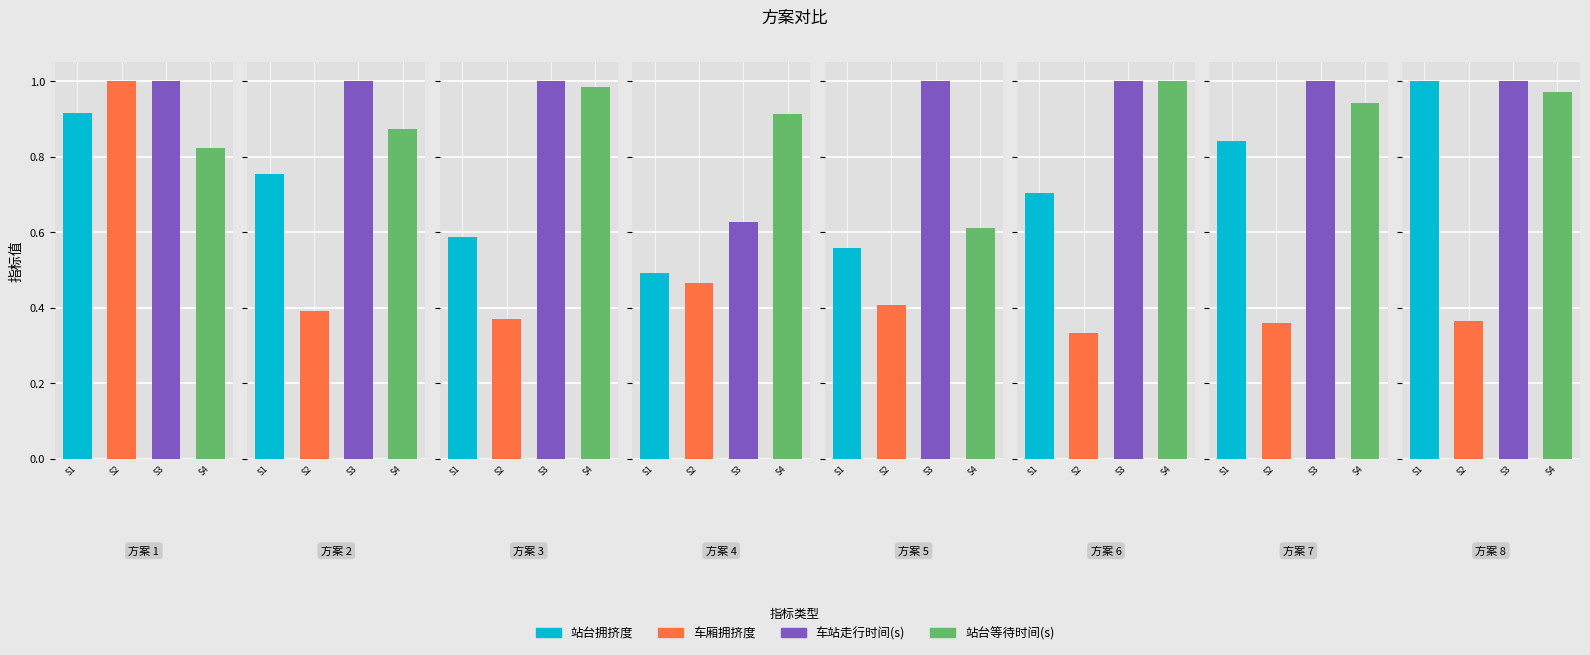

Reading left to right, extract all data points from this chart.

站台拥挤度: 1=0.9	2=0.8	3=0.6	4=0.5	5=0.6	6=0.7	7=0.8	8=1.0
车厢拥挤度: 1=1.0	2=0.4	3=0.4	4=0.5	5=0.4	6=0.3	7=0.4	8=0.4
车站走行时间(s): 1=1.0	2=1.0	3=1.0	4=0.6	5=1.0	6=1.0	7=1.0	8=1.0
站台等待时间(s): 1=0.8	2=0.9	3=1.0	4=0.9	5=0.6	6=1.0	7=0.9	8=1.0